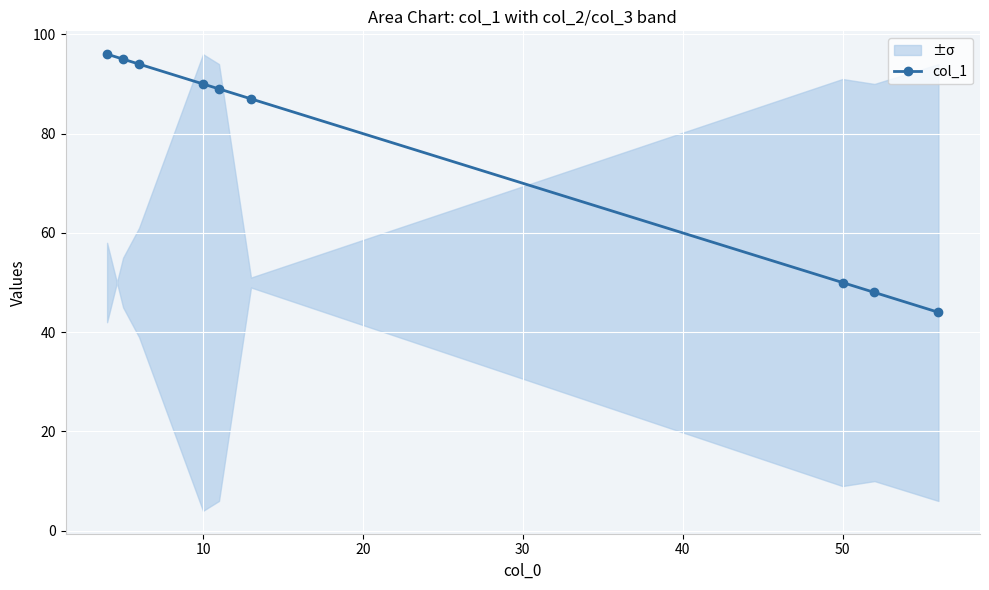

Is it true that col_1 equals 50 at 50?

True